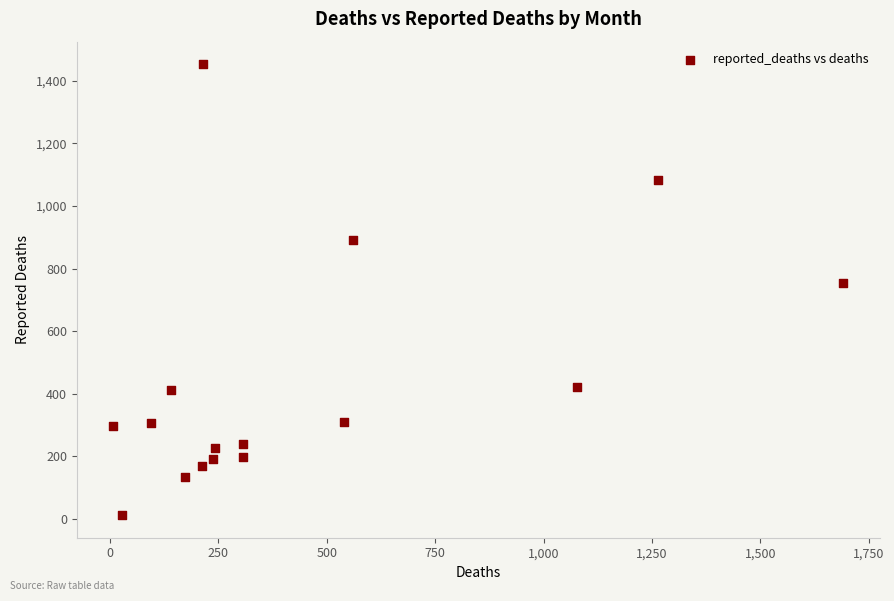

What Y value in the scatter plot is closest to 732?

754